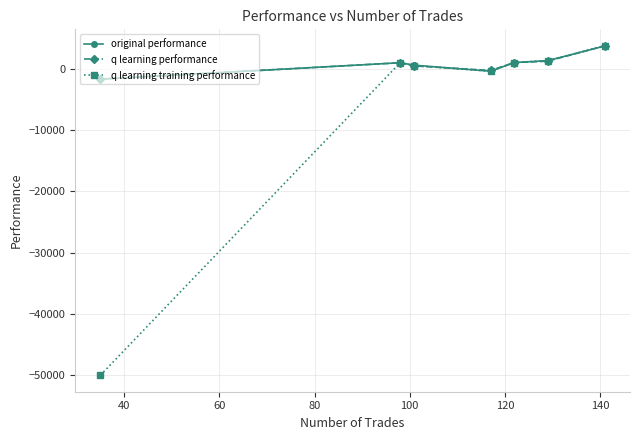

What is the average value of the original performance series?

825.7